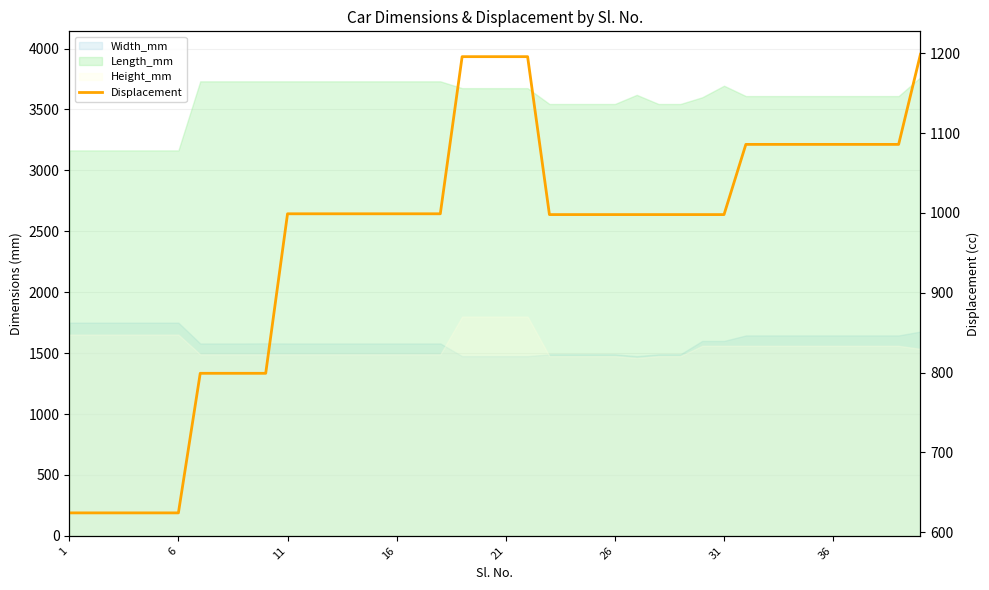

Approximately how many times larger is the value at 1 compared to 19?

0.5